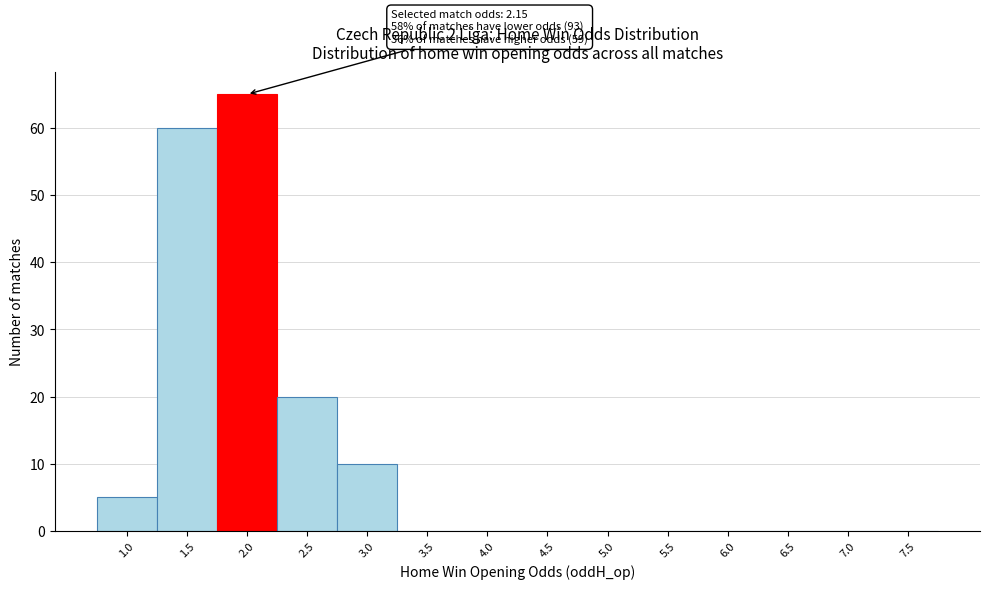

Reading right to left, extract all data points from this chart.

7.5=0	7.0=0	6.5=0	6.0=0	5.5=0	5.0=0	4.5=0	4.0=0	3.5=0	3.0=10	2.5=20	2.0=65	1.5=60	1.0=5